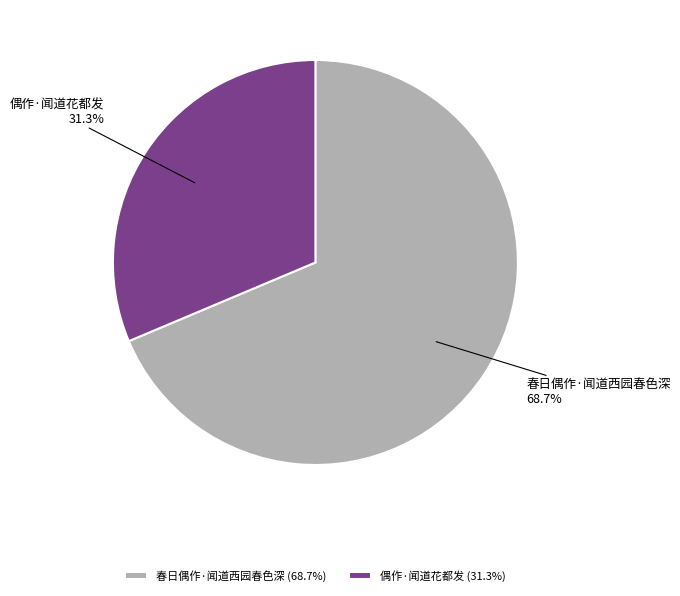

Rank the categories by value from highest to lowest.

春日偶作·闻道西园春色深, 偶作·闻道花都发